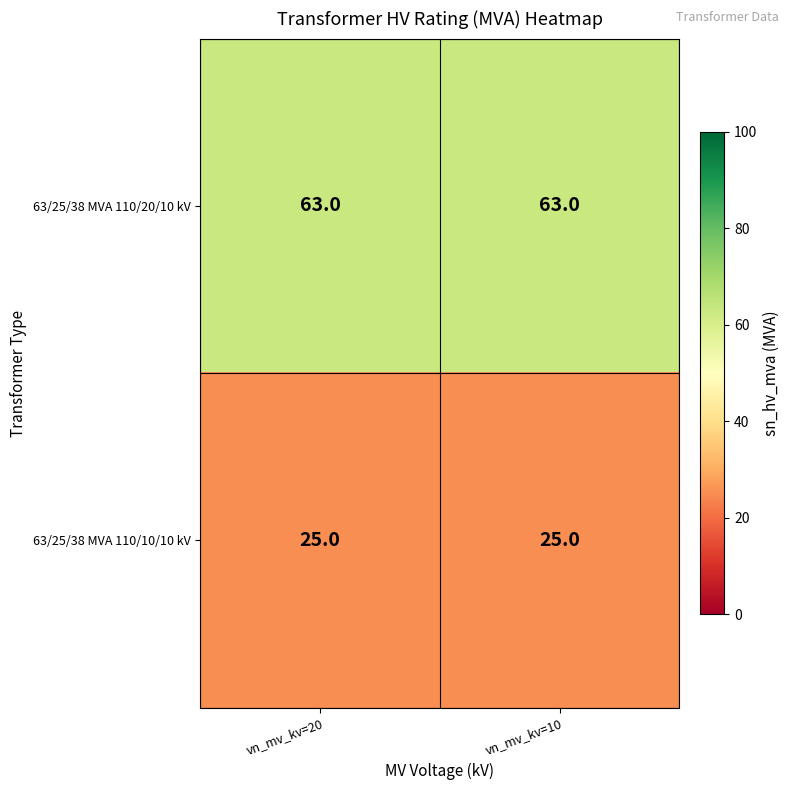

What is the difference between the highest and lowest values at vn_mv_kv=20?

38